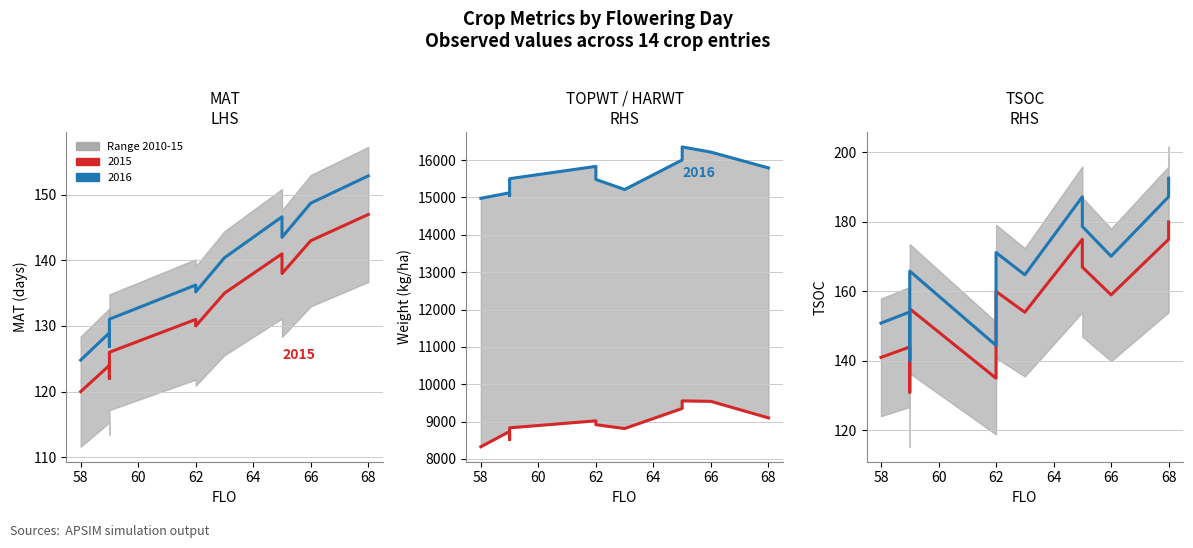

What is the value of the MAT 2016 point at the 12th from the left?

148.7